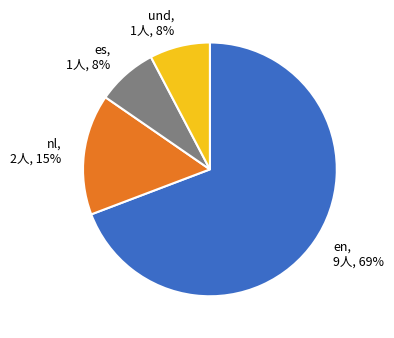

To the nearest percent, what is the average slice percentage?

25%